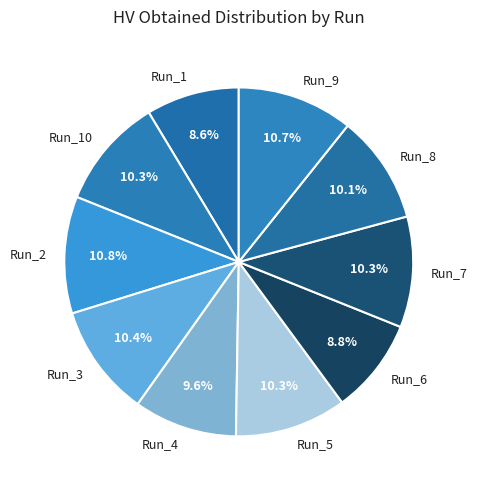

Do Run_2 and Run_7 together represent more than half of the pie?

No